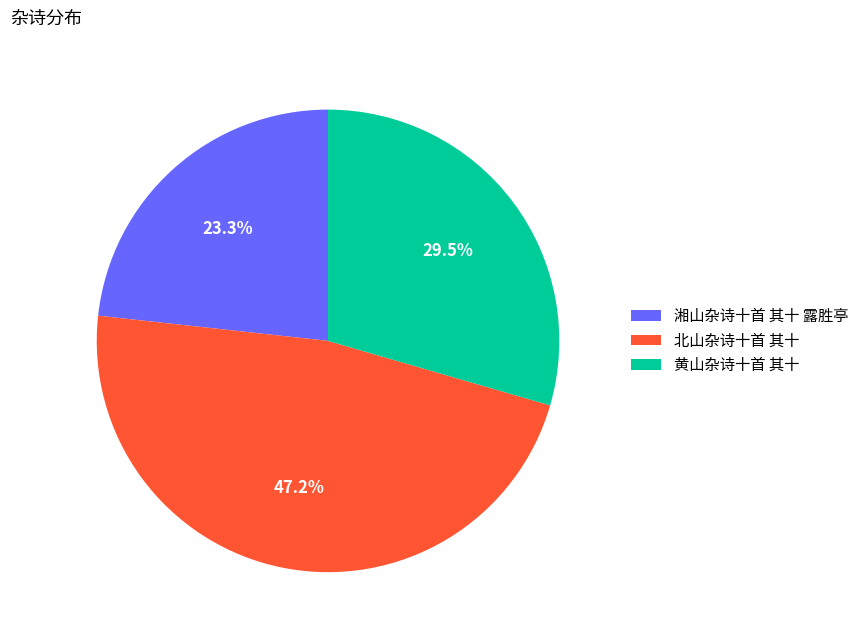

Rank the categories by value from highest to lowest.

北山杂诗十首 其十, 黄山杂诗十首 其十, 湘山杂诗十首 其十 露胜亭